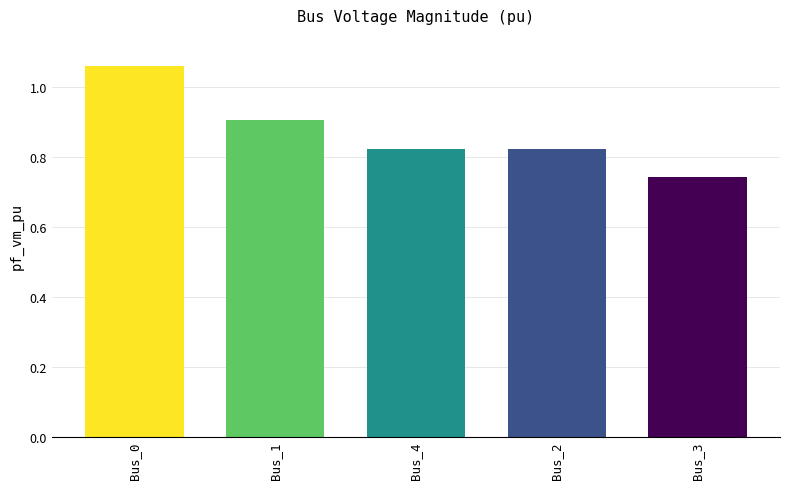

How many values are between 0 and 1?

4